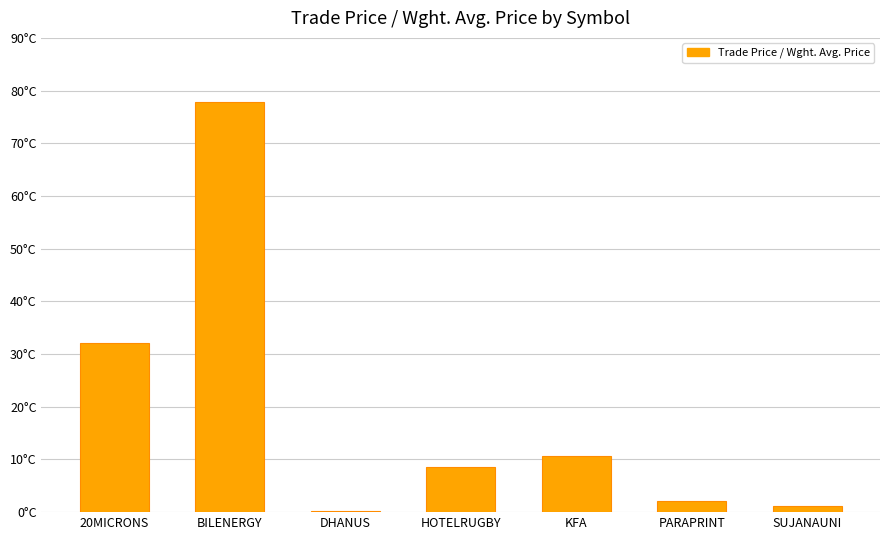

Reading left to right, what are all the values shown in this chart?

20MICRONS=32.1	BILENERGY=77.9	DHANUS=0.2	HOTELRUGBY=8.6	KFA=10.7	PARAPRINT=2.0	SUJANAUNI=1.2